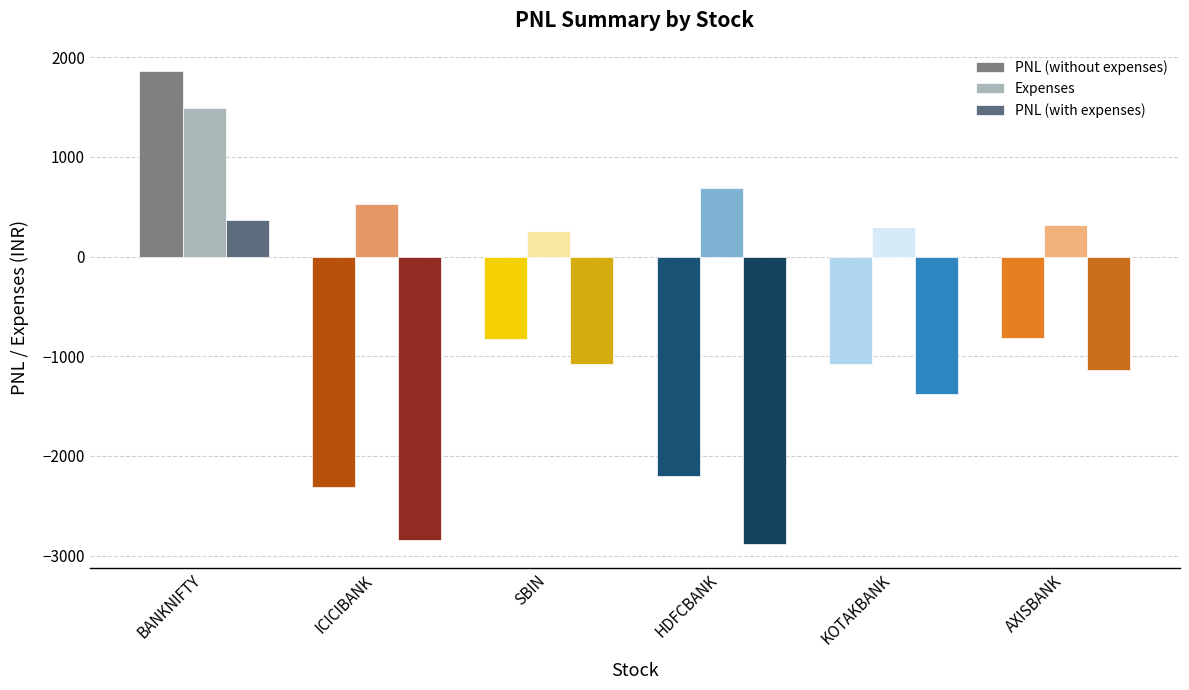

What is the spread (max minus min) of values at BANKNIFTY?

1486.4